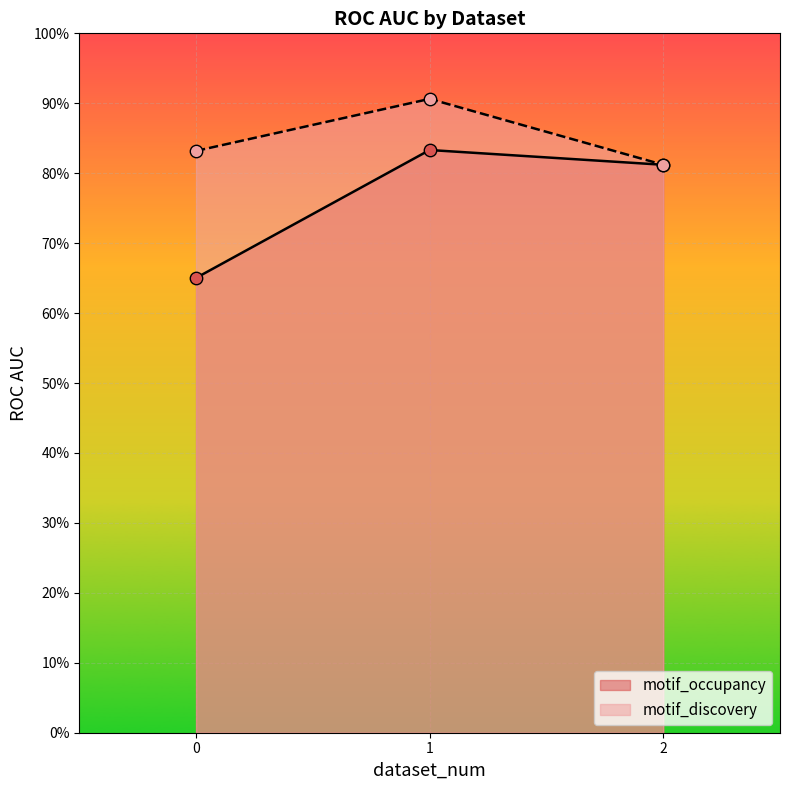

Which series reaches the maximum Y coordinate?

motif_discovery